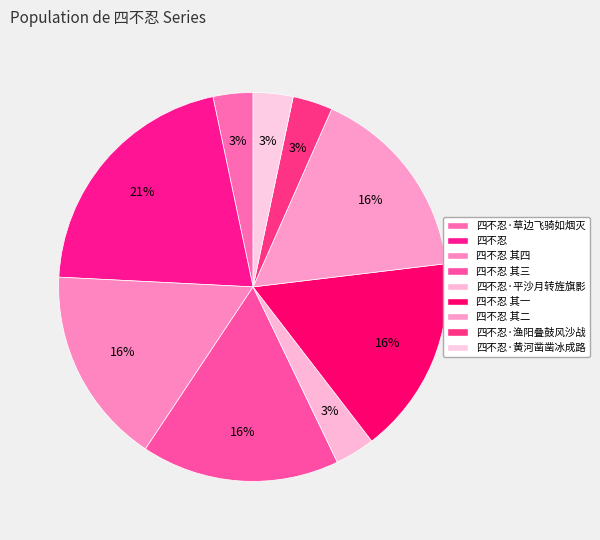

How many slices are in this pie chart?

9